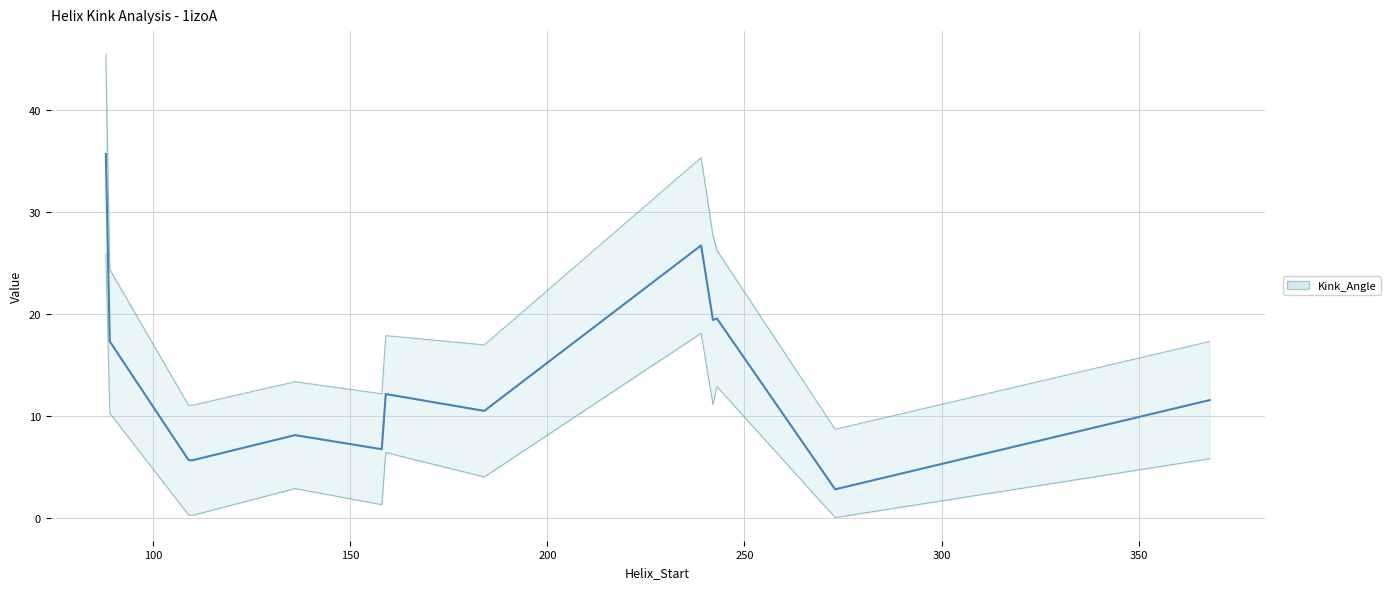

What is the average value?

14.0